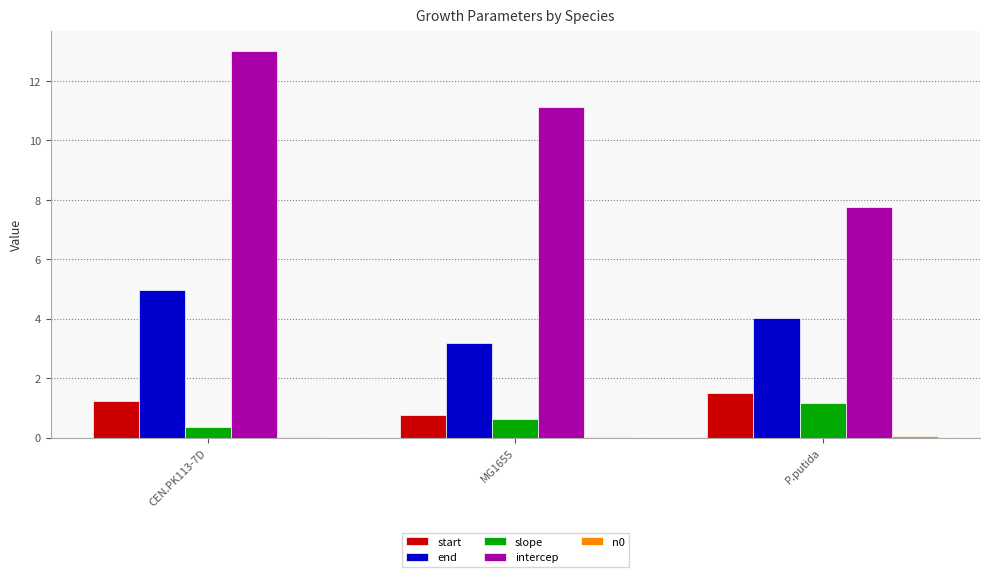

What is the highest value of the start series?

1.5